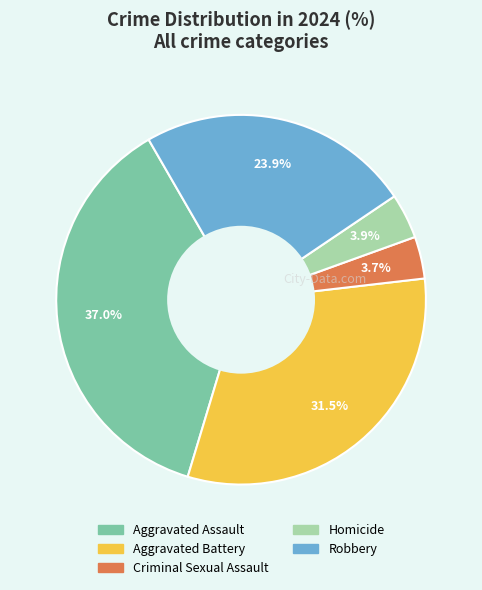

Is there a majority slice in this chart?

No